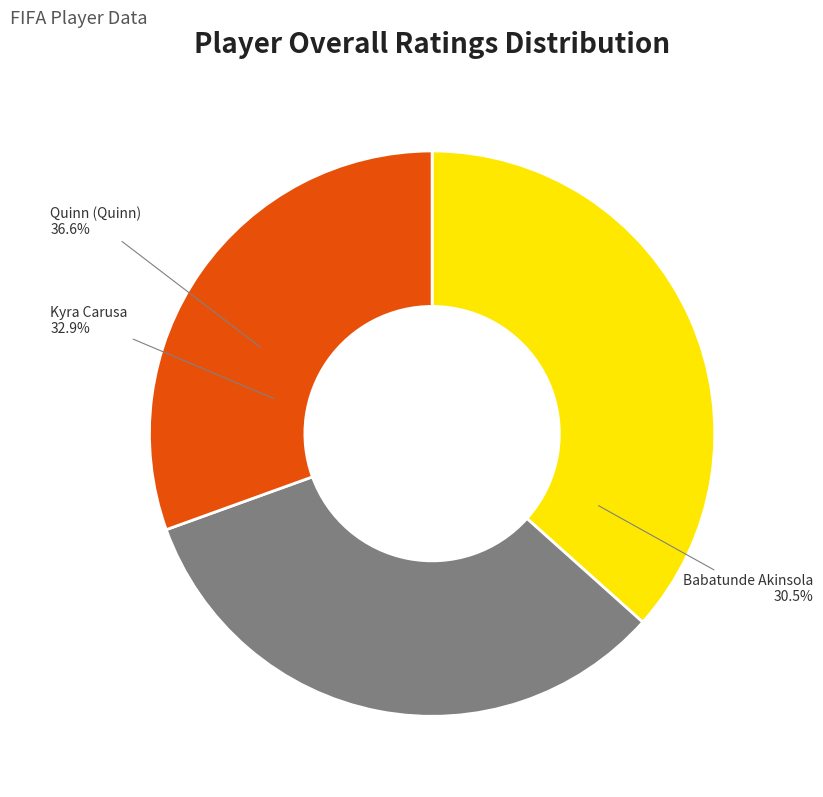

Is it true that Kyra Carusa is 42% of the pie?

False